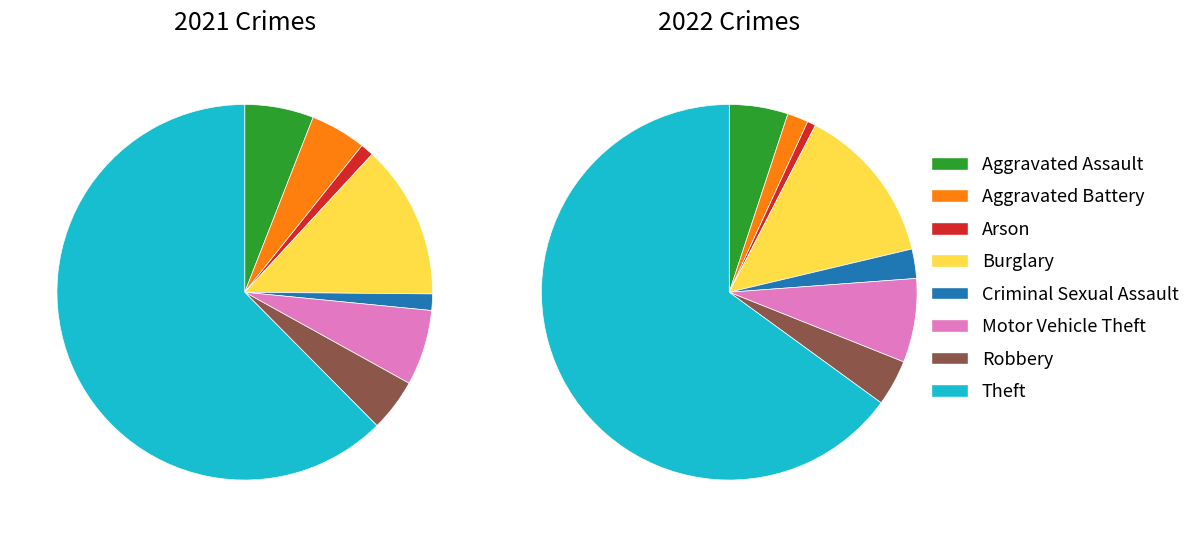

Combined, do 5 and 2 account for over 50%?

No